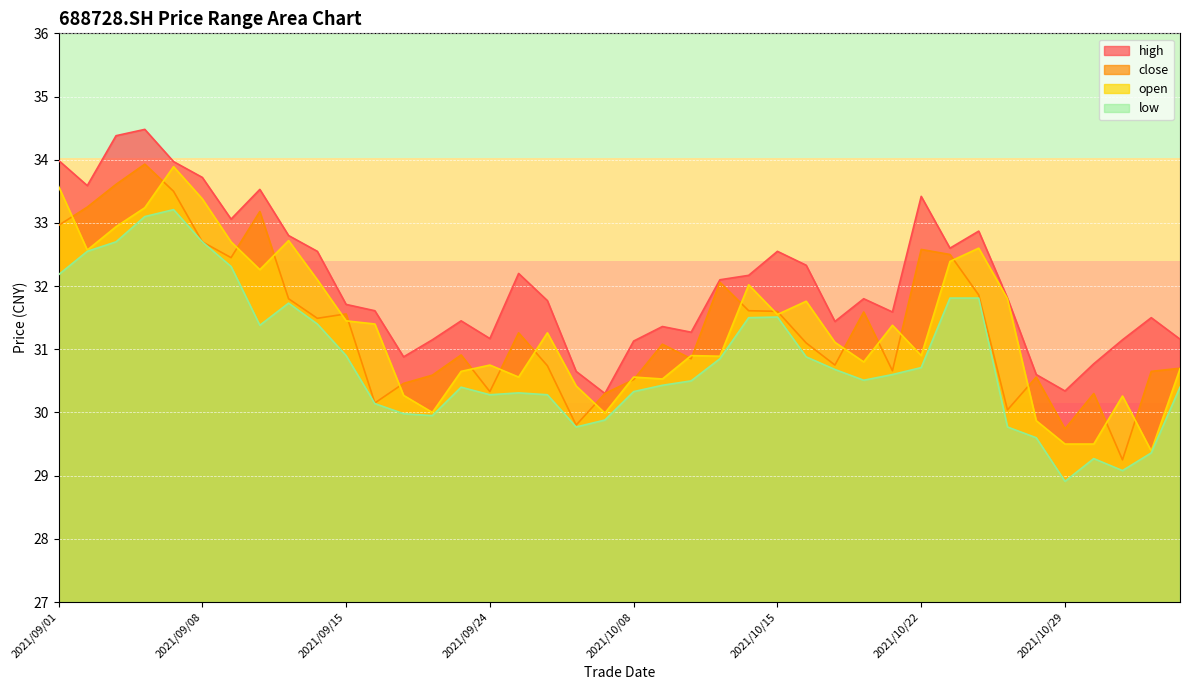

What position from the left is 2021/10/25?

32